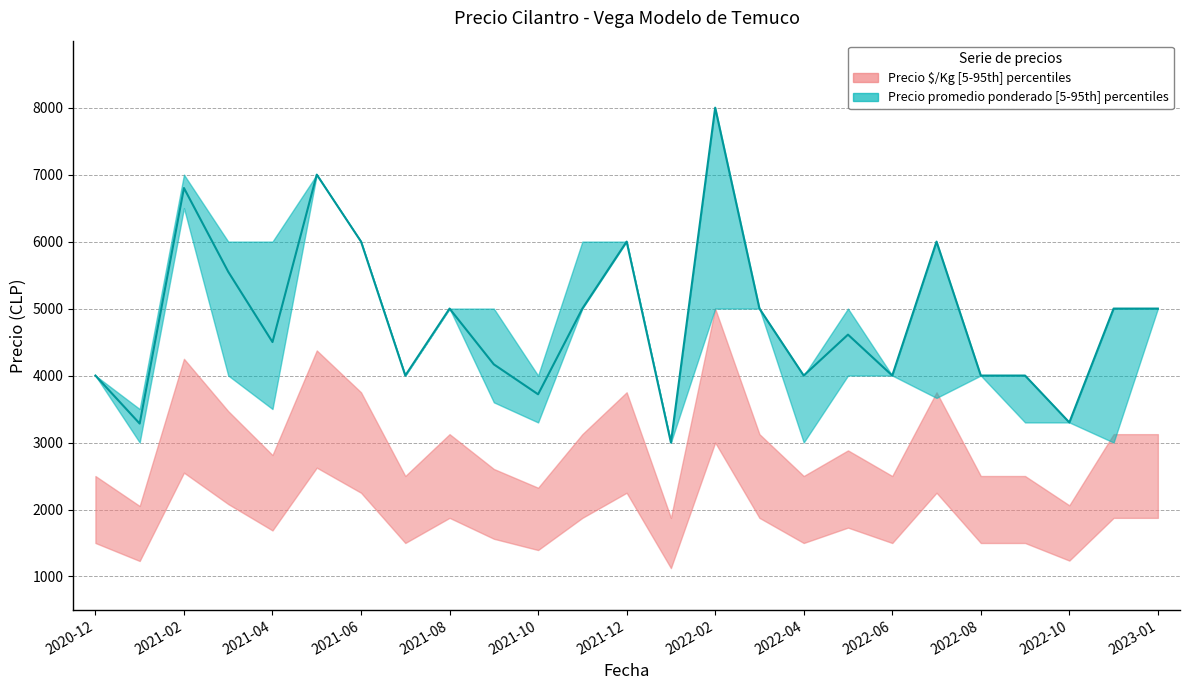

Count the number of values greater than 4611.

12